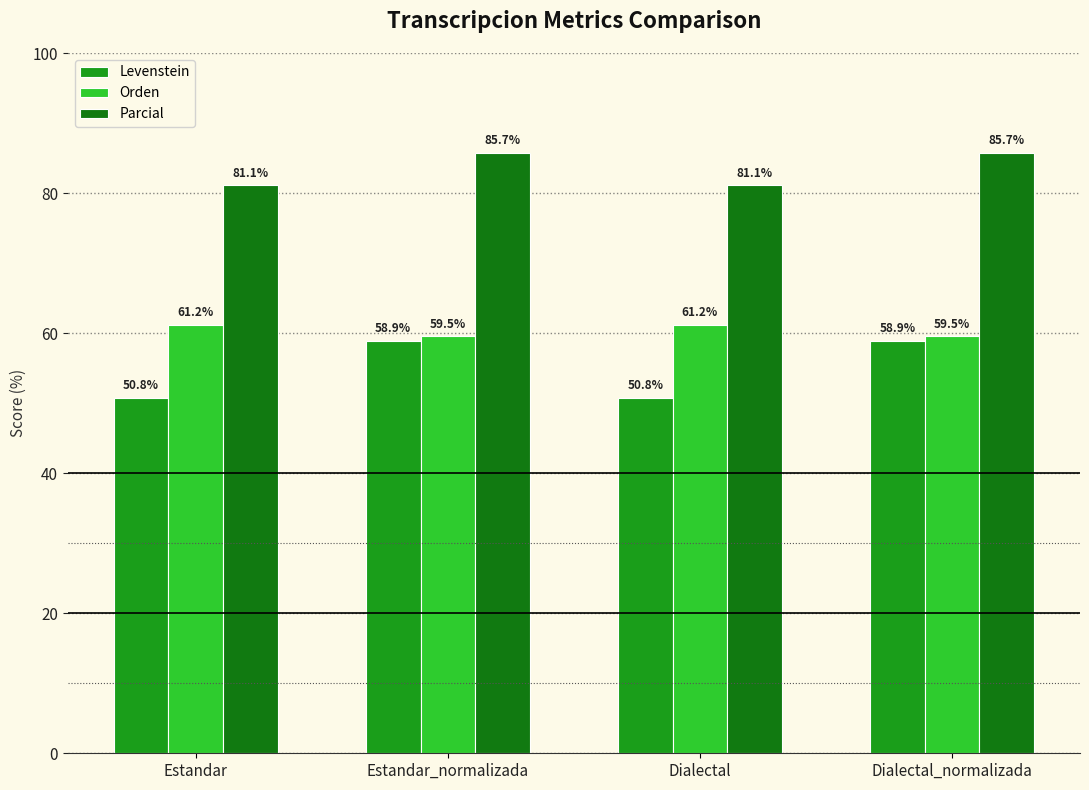

What is the difference between the maximum and second lowest values in the Parcial series?

4.6